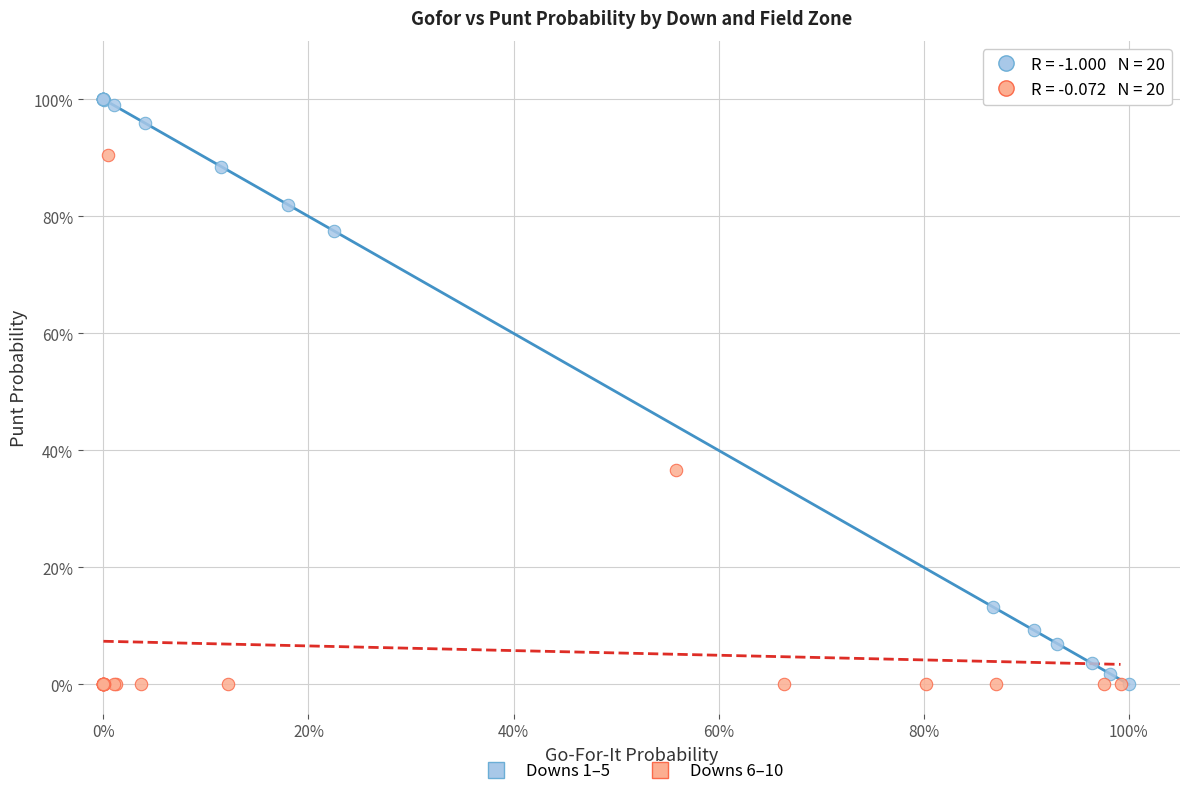

What are all the series names shown in the legend?

Downs 1–5, Downs 6–10